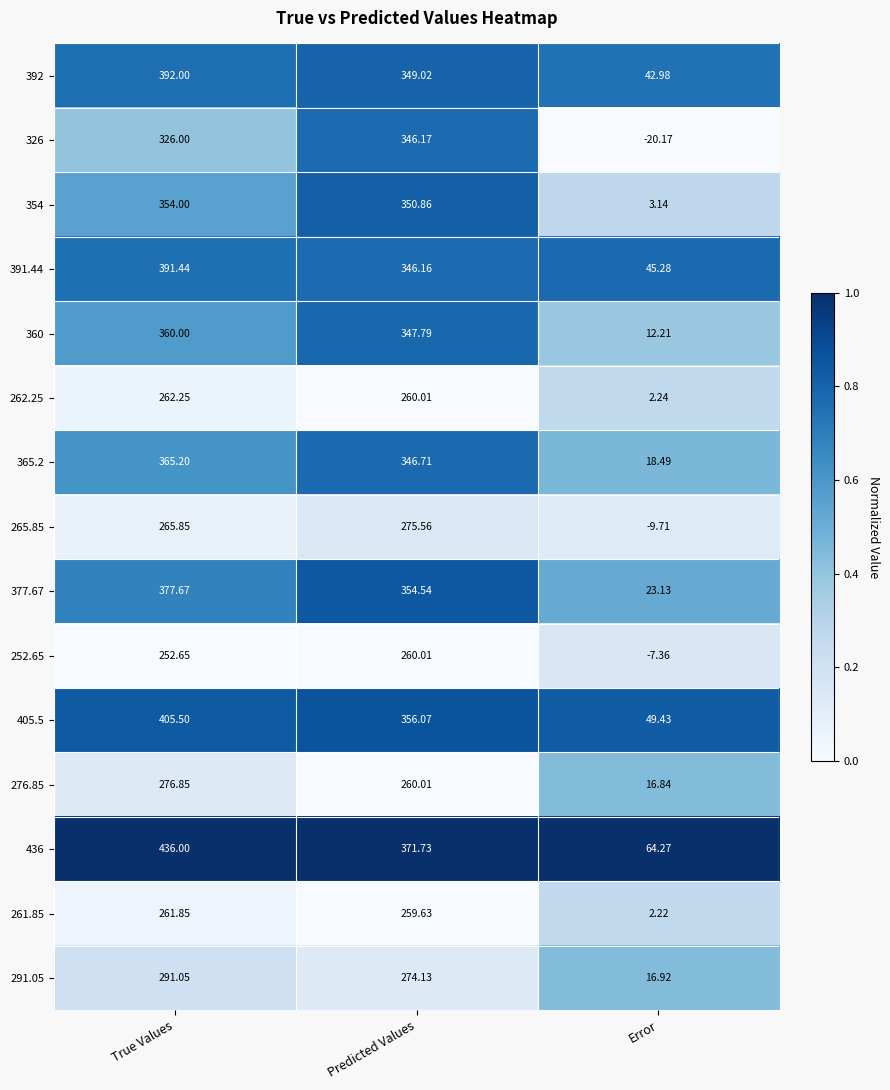

Which series changed the most between True Values and Error?

436